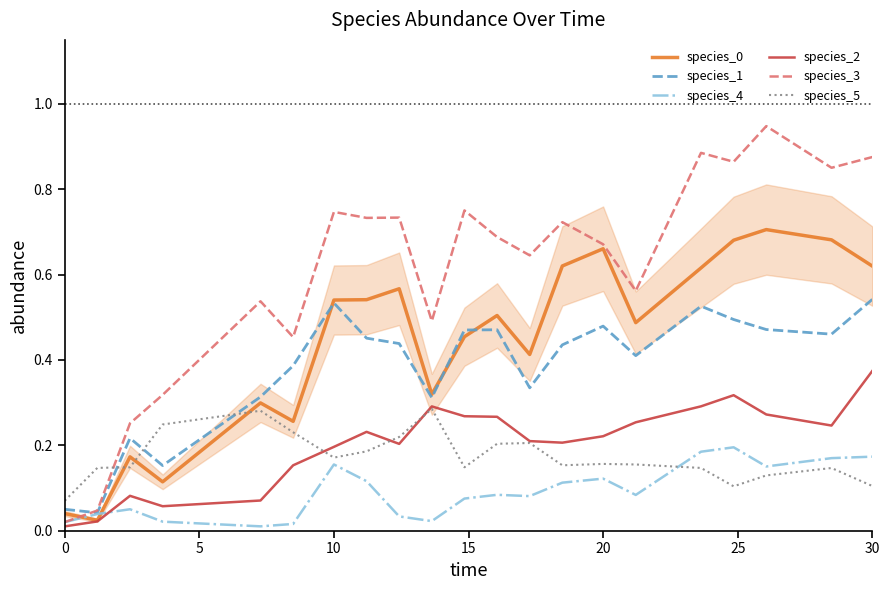

How many lines are shown in the chart?

6